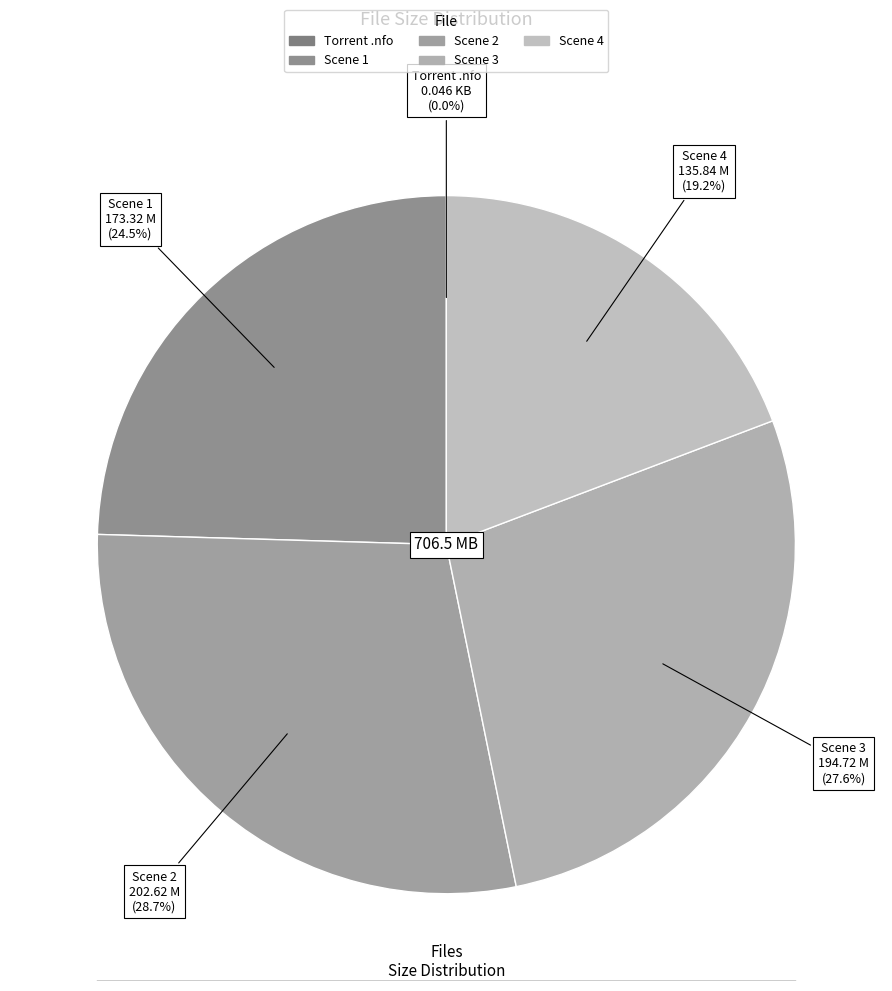

Does Scene 1 account for over 50% of the chart?

No